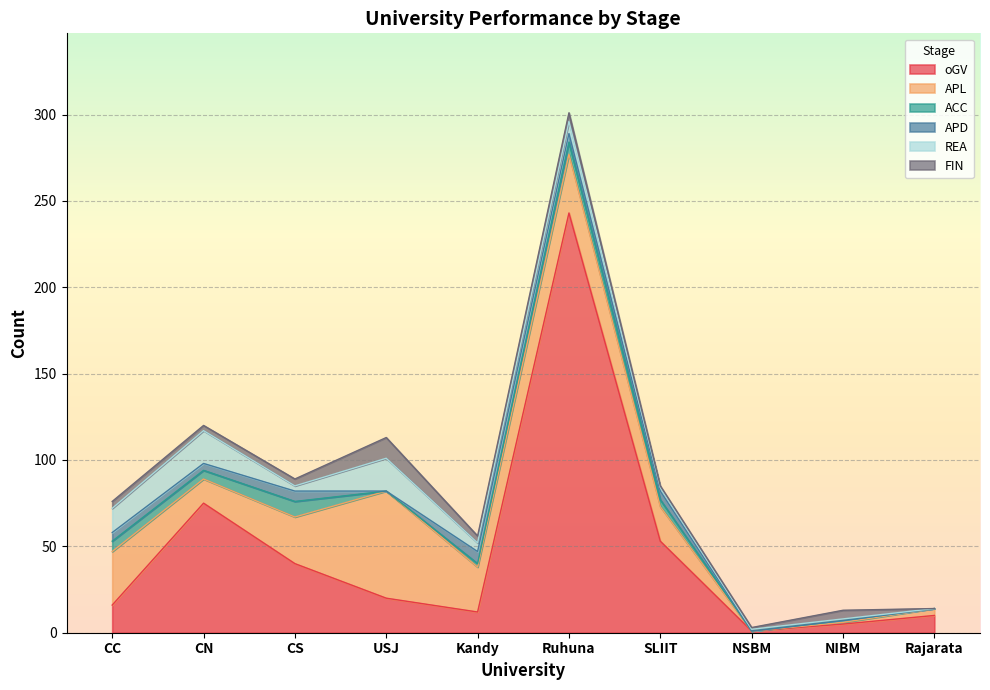

Where is APD nearest to the value 3?

CN